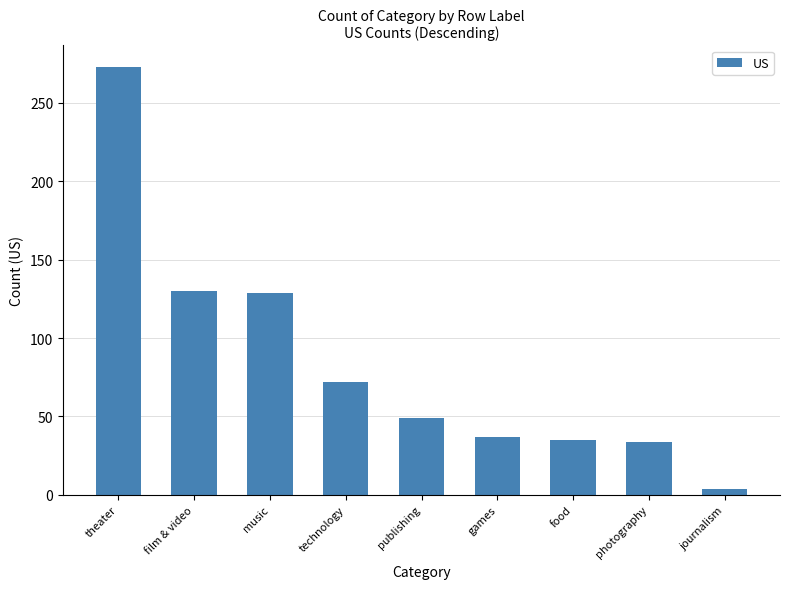

What is the difference between the maximum and second lowest values?

239